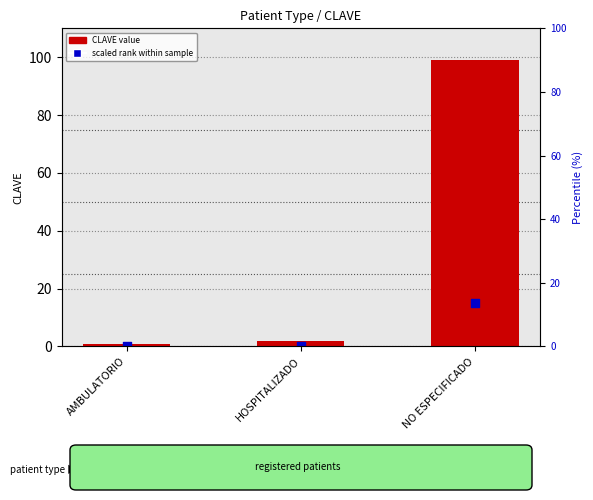

Which series has the widest spread of Y values?

CLAVE